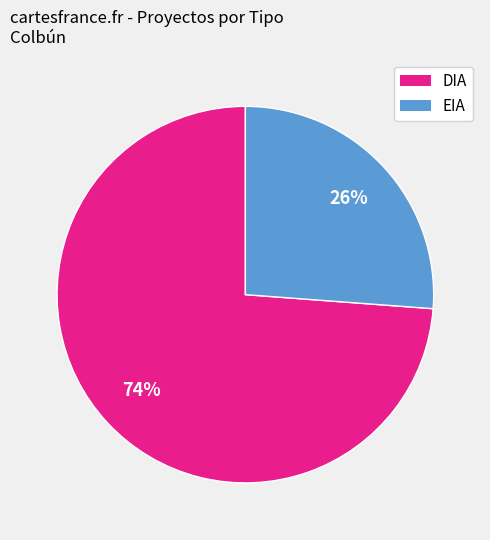

Which has a higher value, EIA or DIA?

DIA